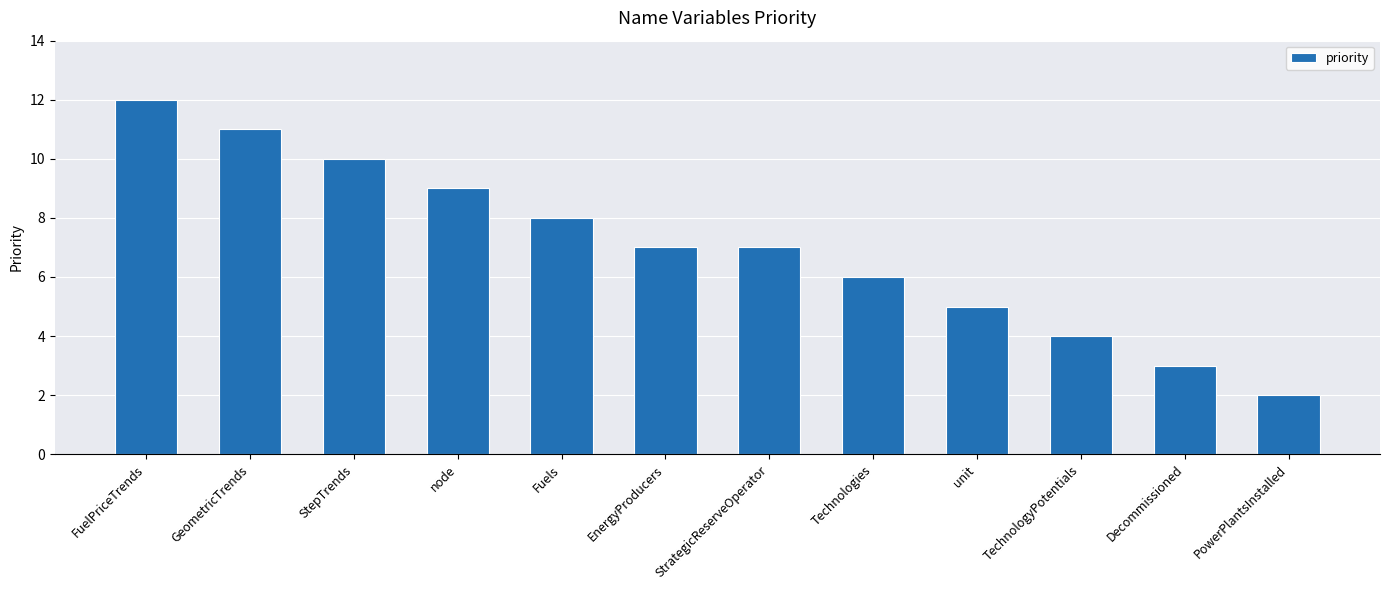

What is the value of the 6th bar from the left?

7